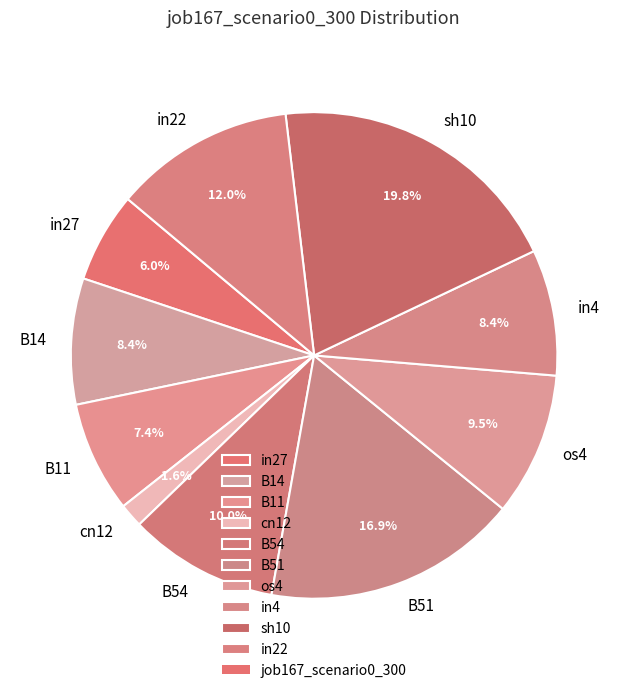

Is it true that B14 is 15% of the pie?

False